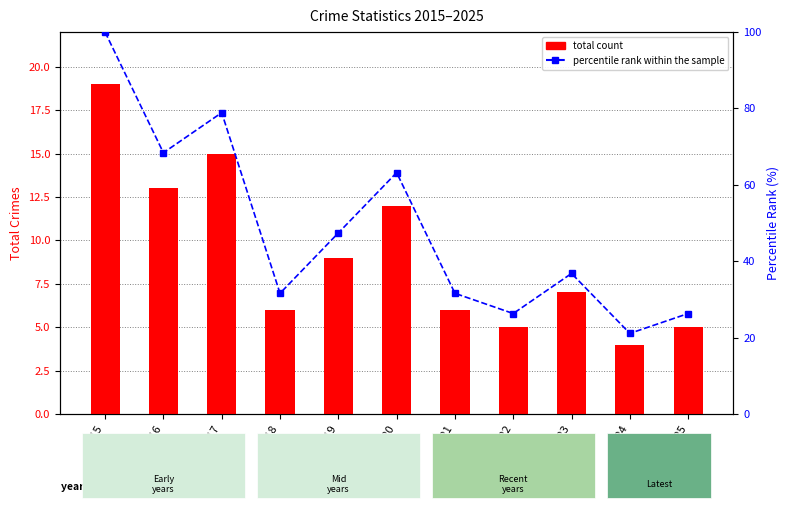

The total count series shows 6.0 at 2021. True or false?

True